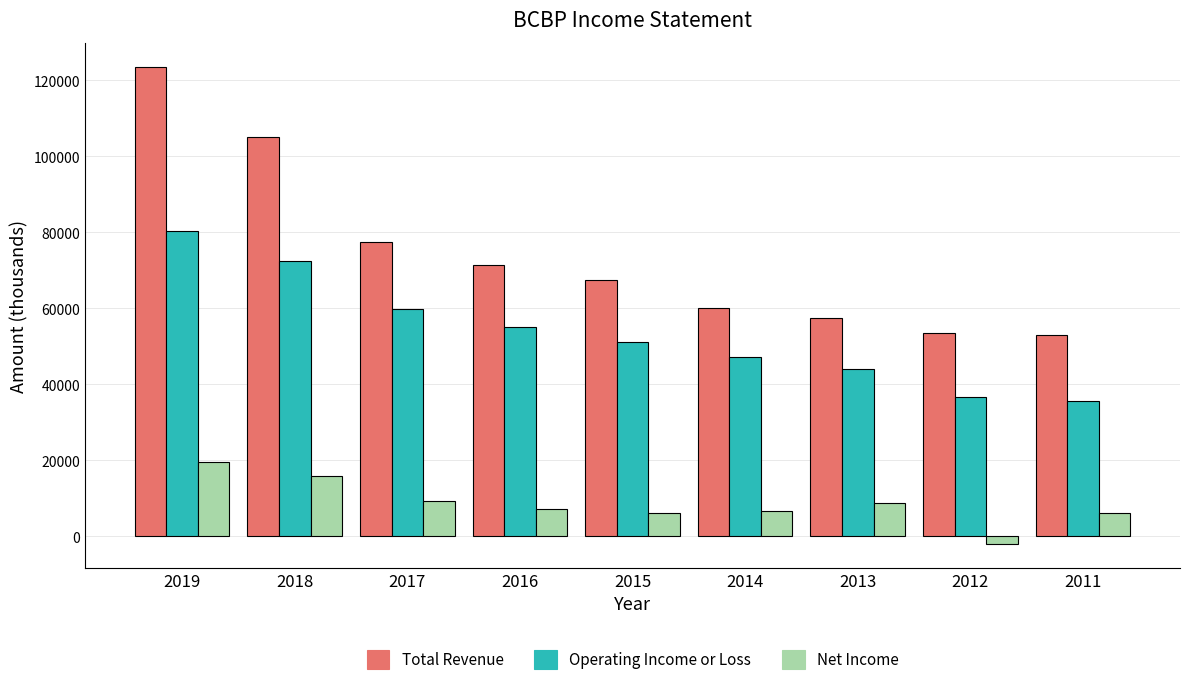

Which series has the largest range (max minus min)?

Total Revenue